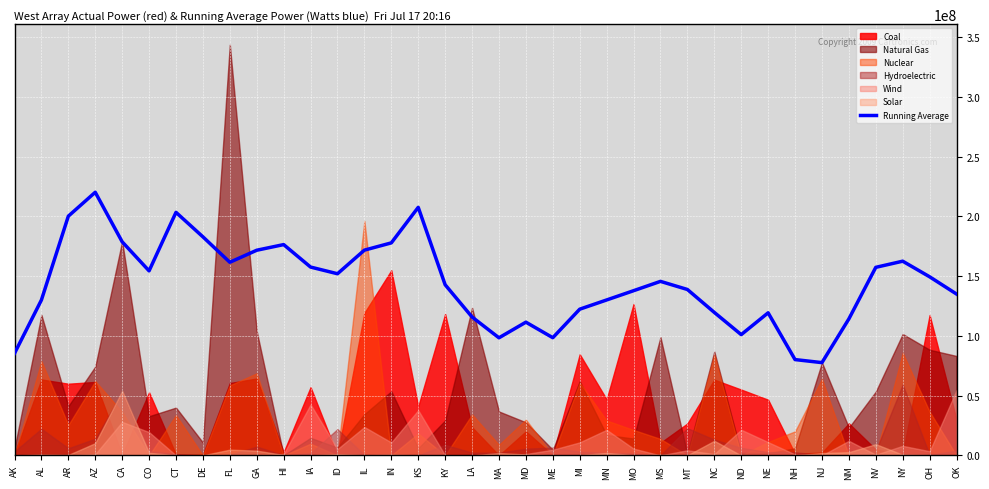

What value does the data have at MI?

122375207.8